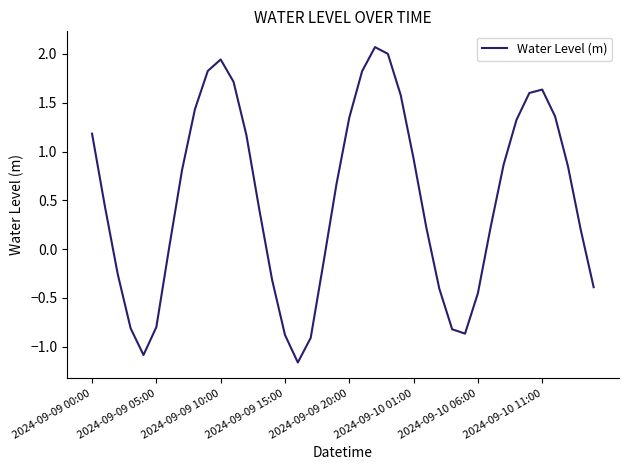

What is the difference between the maximum and minimum values?

3.2